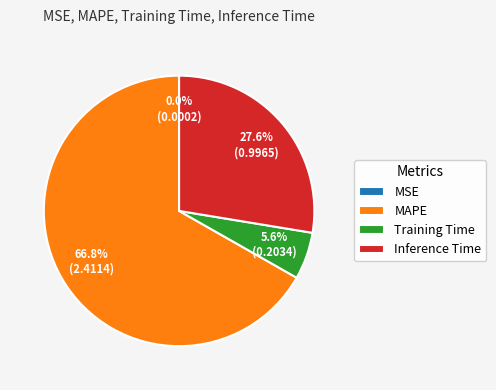

Which has a higher value, MAPE or Inference Time?

MAPE